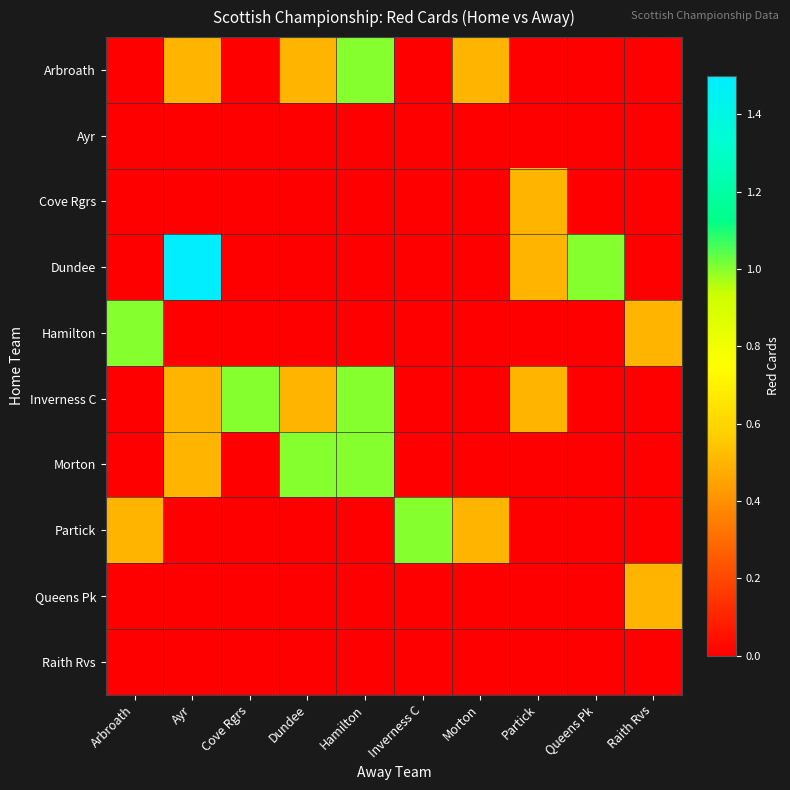

Which series has the largest total across all categories?

Inverness C